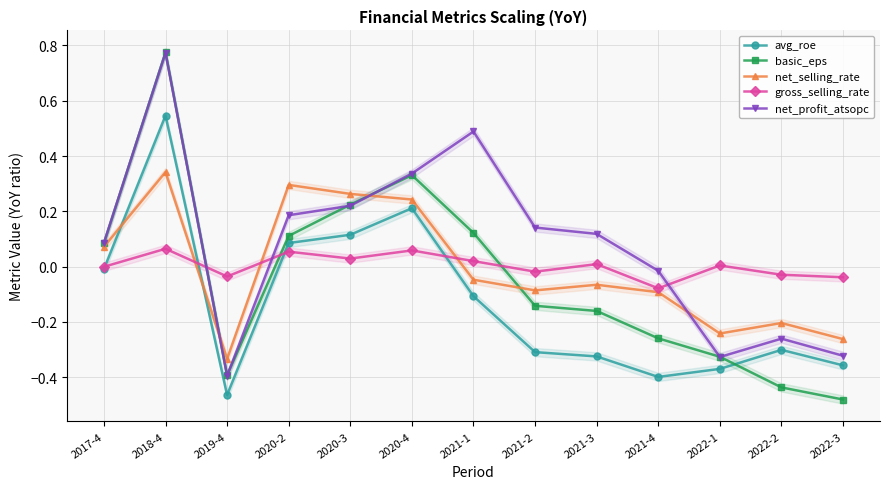

The net_profit_atsopc series shows -0.3 at 2022-2. True or false?

True